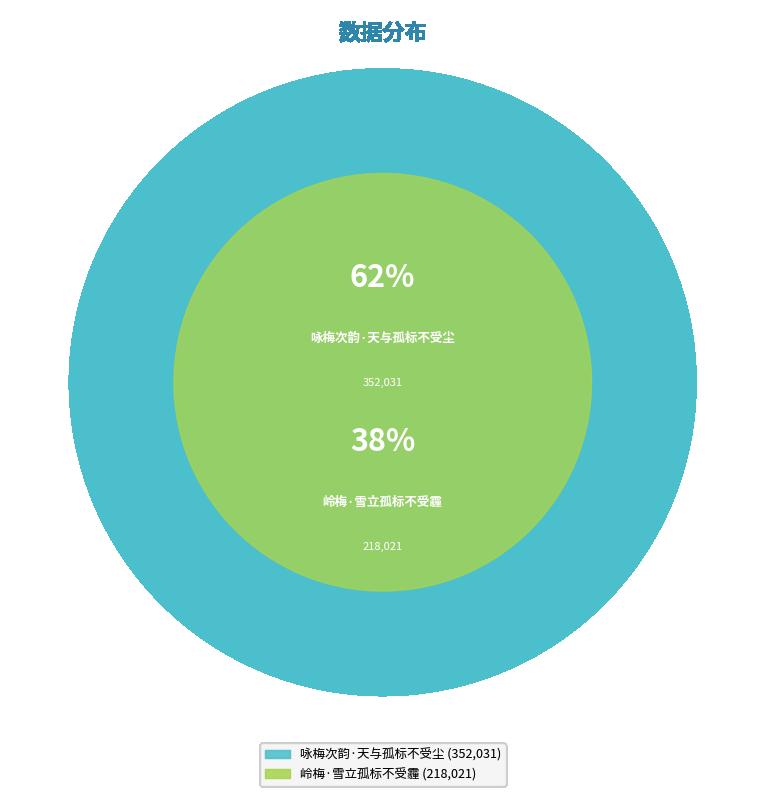

What is the majority slice?

咏梅次韵·天与孤标不受尘